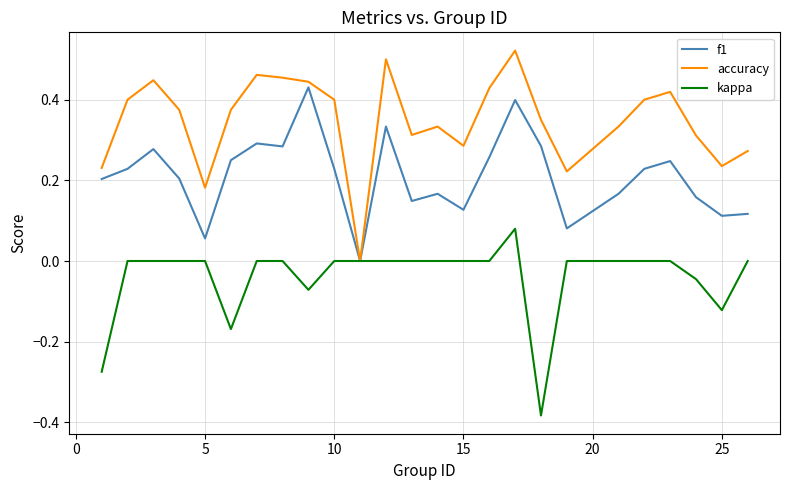

Which series has the largest total across all categories?

accuracy